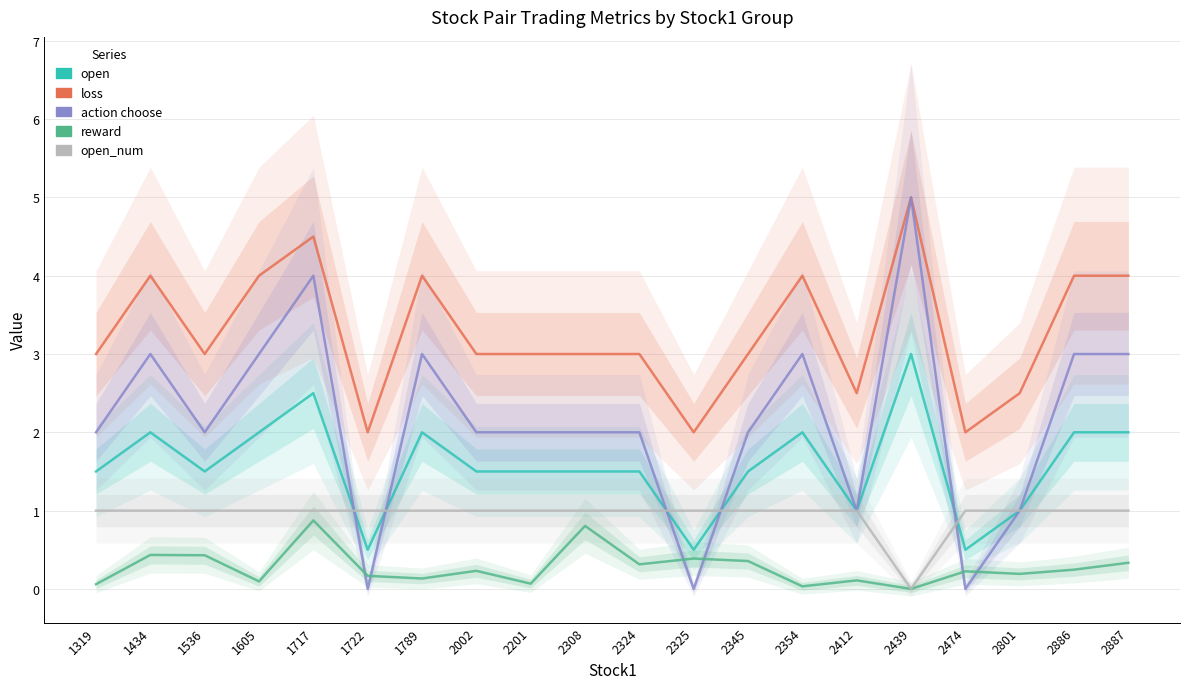

Reading left to right, list all the values displayed in this chart.

open: 1.5	2.0	1.5	2.0	2.5	0.5	2.0	1.5	1.5	1.5	1.5	0.5	1.5	2.0	1.0	3.0	0.5	1.0	2.0	2.0
loss: 3.0	4.0	3.0	4.0	4.5	2.0	4.0	3.0	3.0	3.0	3.0	2.0	3.0	4.0	2.5	5.0	2.0	2.5	4.0	4.0
action choose: 2.0	3.0	2.0	3.0	4.0	0.0	3.0	2.0	2.0	2.0	2.0	0.0	2.0	3.0	1.0	5.0	0.0	1.0	3.0	3.0
reward: 0.1	0.4	0.4	0.1	0.9	0.2	0.1	0.2	0.1	0.8	0.3	0.4	0.4	0.0	0.1	0.0	0.2	0.2	0.2	0.3
open_num: 1.0	1.0	1.0	1.0	1.0	1.0	1.0	1.0	1.0	1.0	1.0	1.0	1.0	1.0	1.0	0.0	1.0	1.0	1.0	1.0